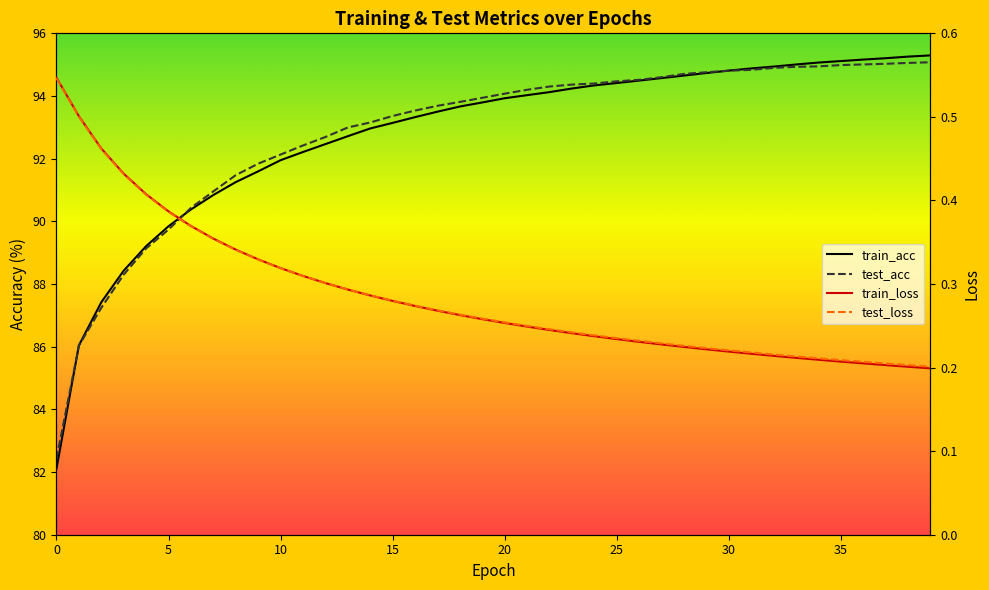

What are all the series names shown in the legend?

train_loss, test_loss, train_acc, test_acc